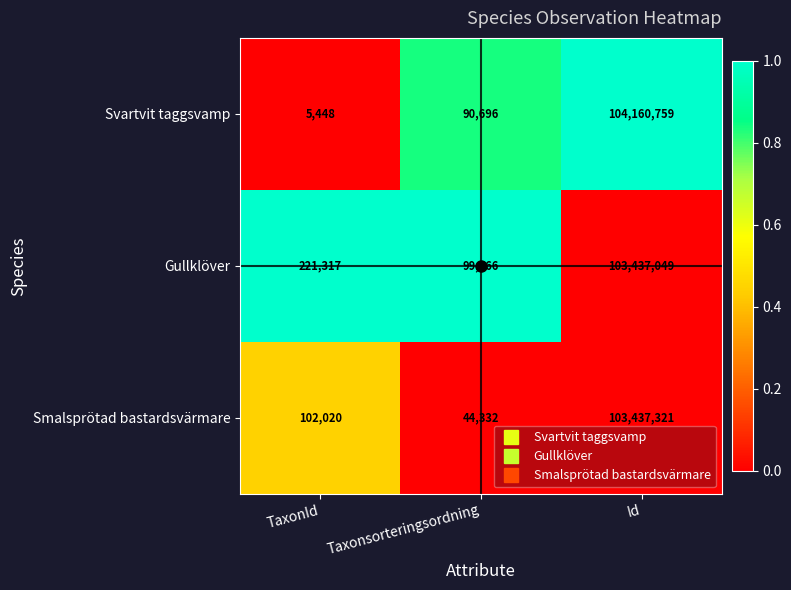

How many data points does each series have?

3